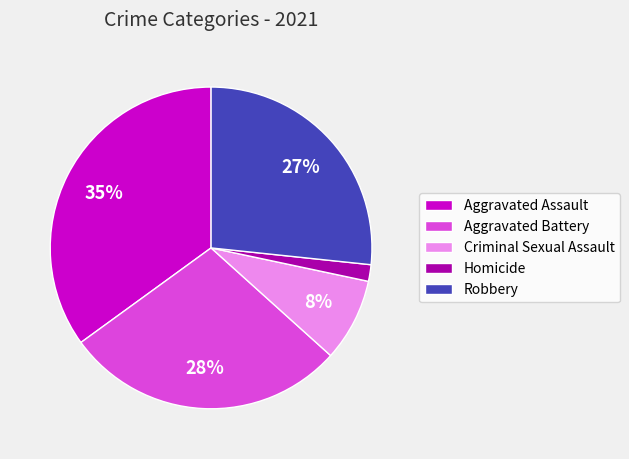

How many slices are in this pie chart?

5